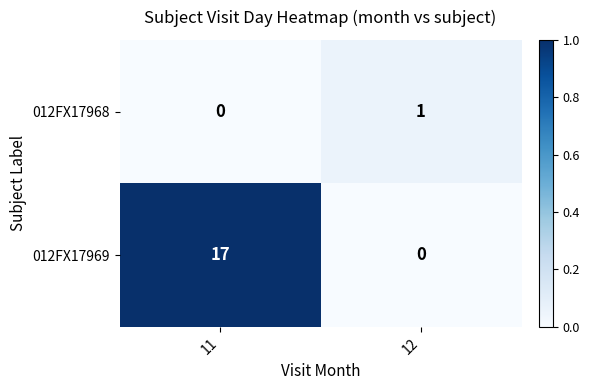

True or false: 012FX17969 has a value of 17 at 11.

True